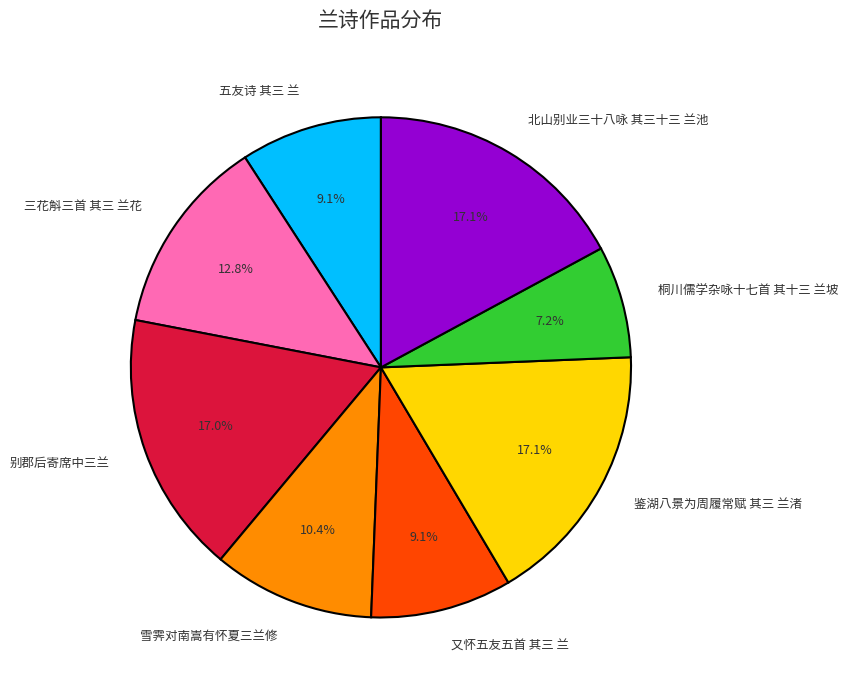

Which category has the smallest portion of the pie?

桐川儒学杂咏十七首 其十三 兰坡